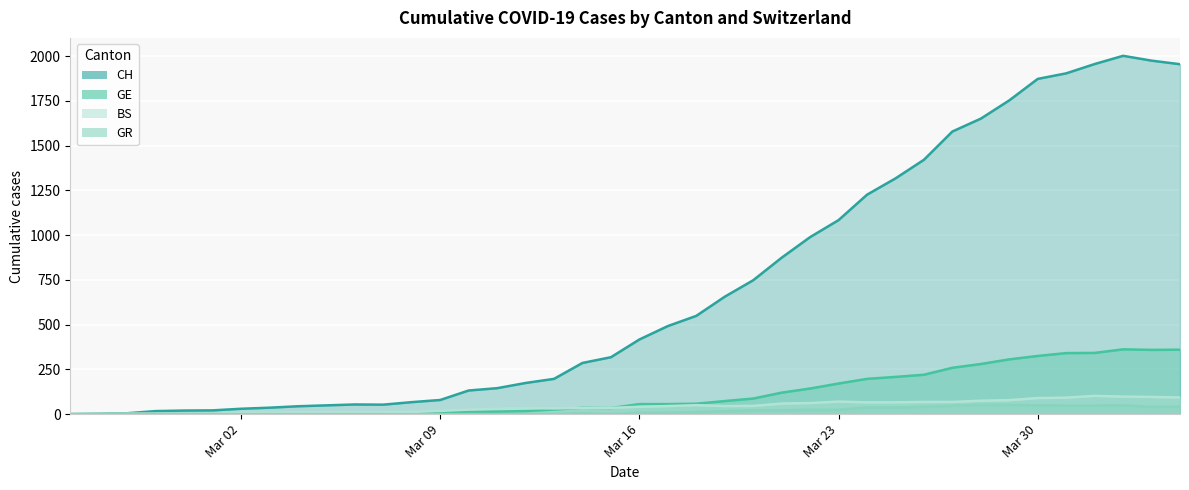

What is the value of the BS point at the 17th from the left?

33